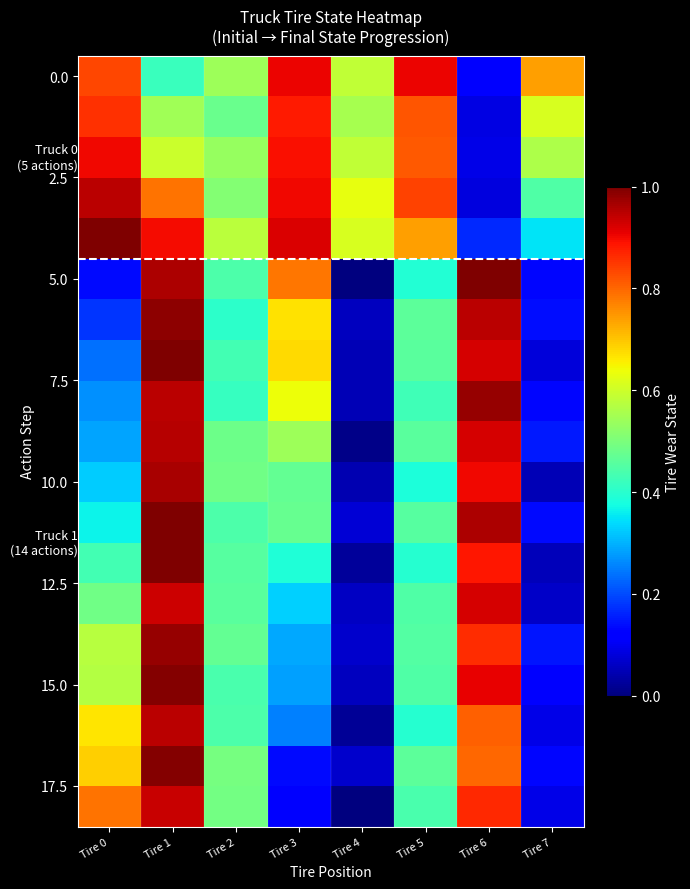

Which has a higher value, Tire 4 or Tire 2?

Tire 4